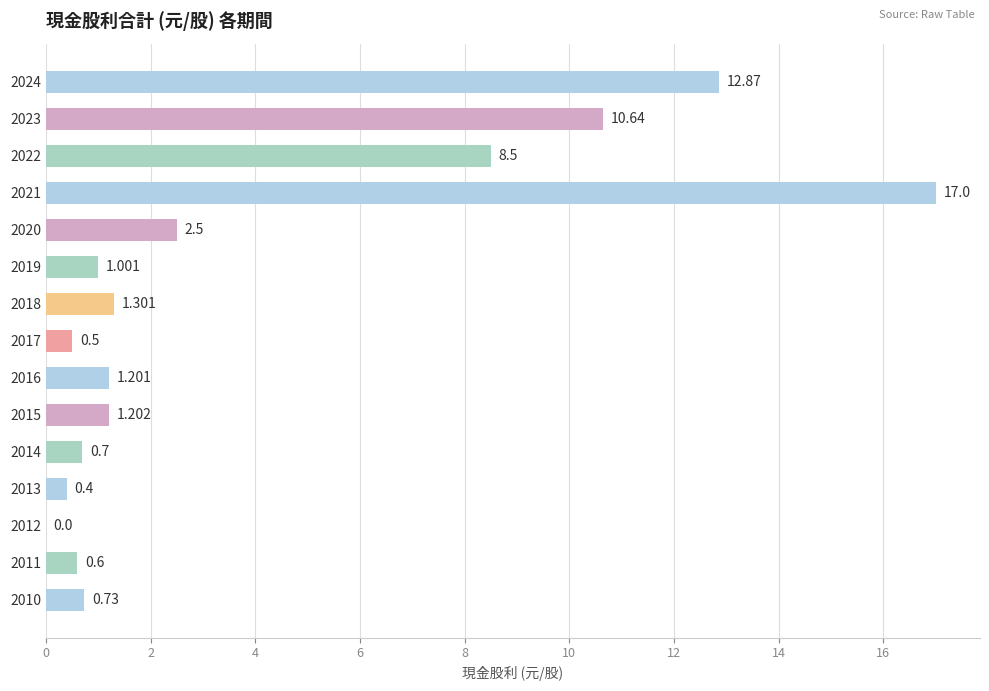

Which category has the highest value across all series?

2021